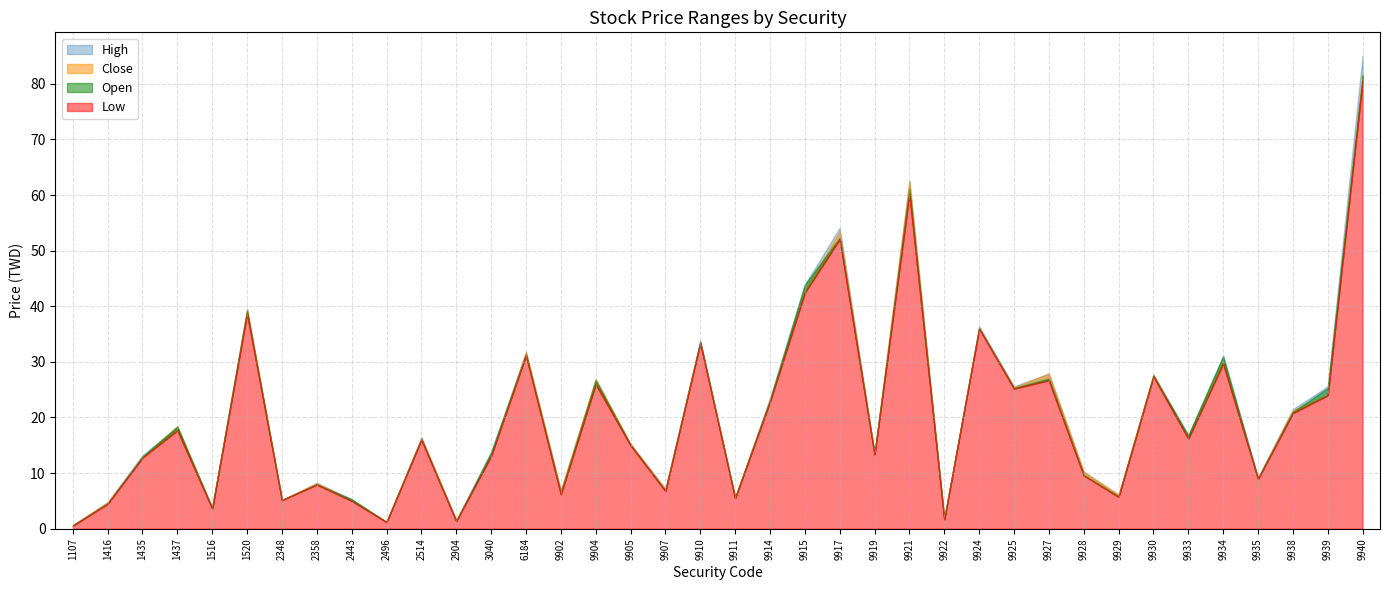

Which has a higher value, 9938 or 9921?

9921